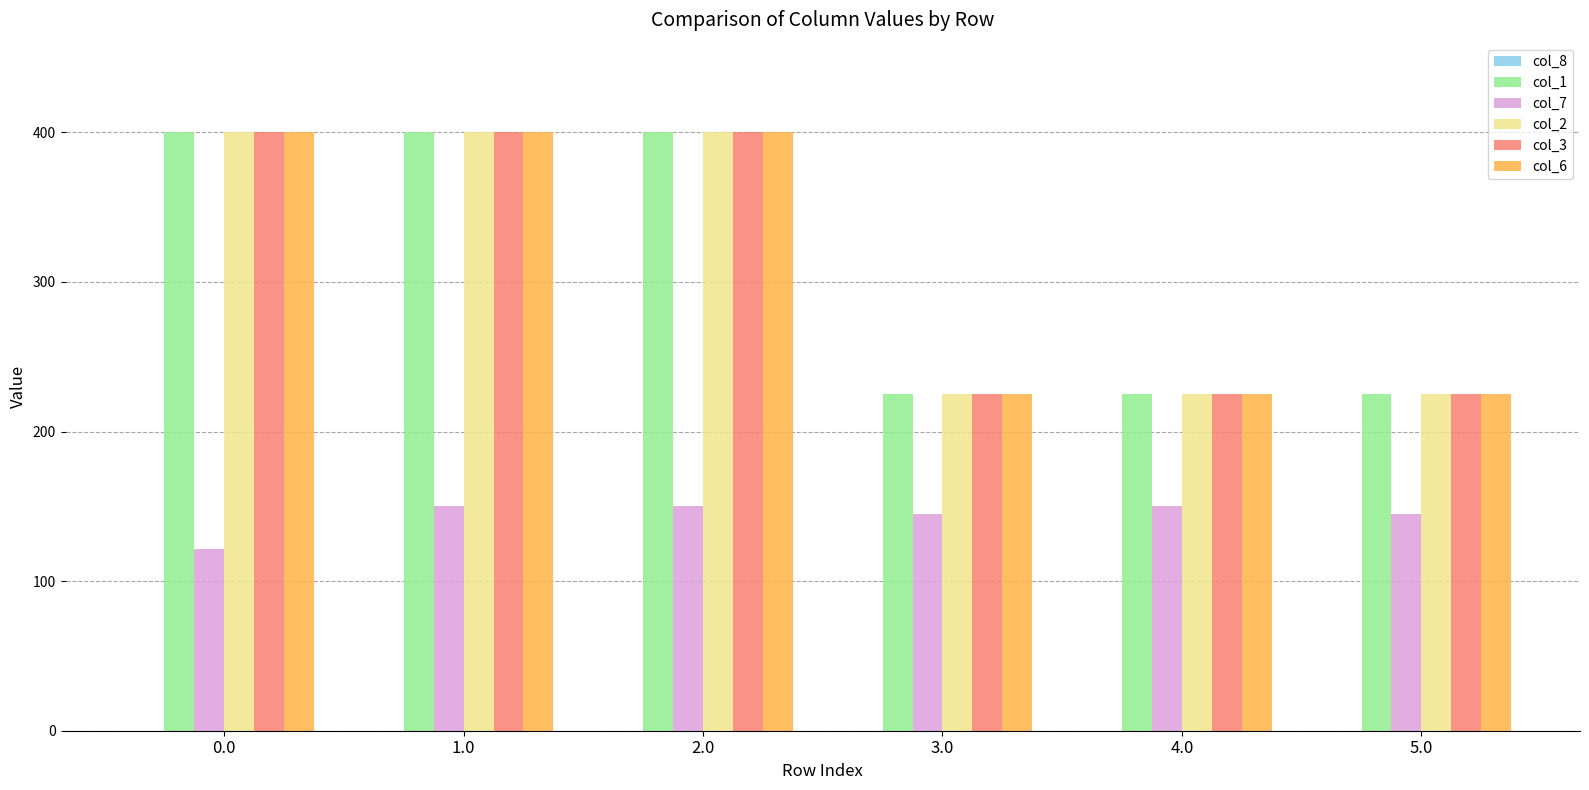

What position from the right is 0.0?

6